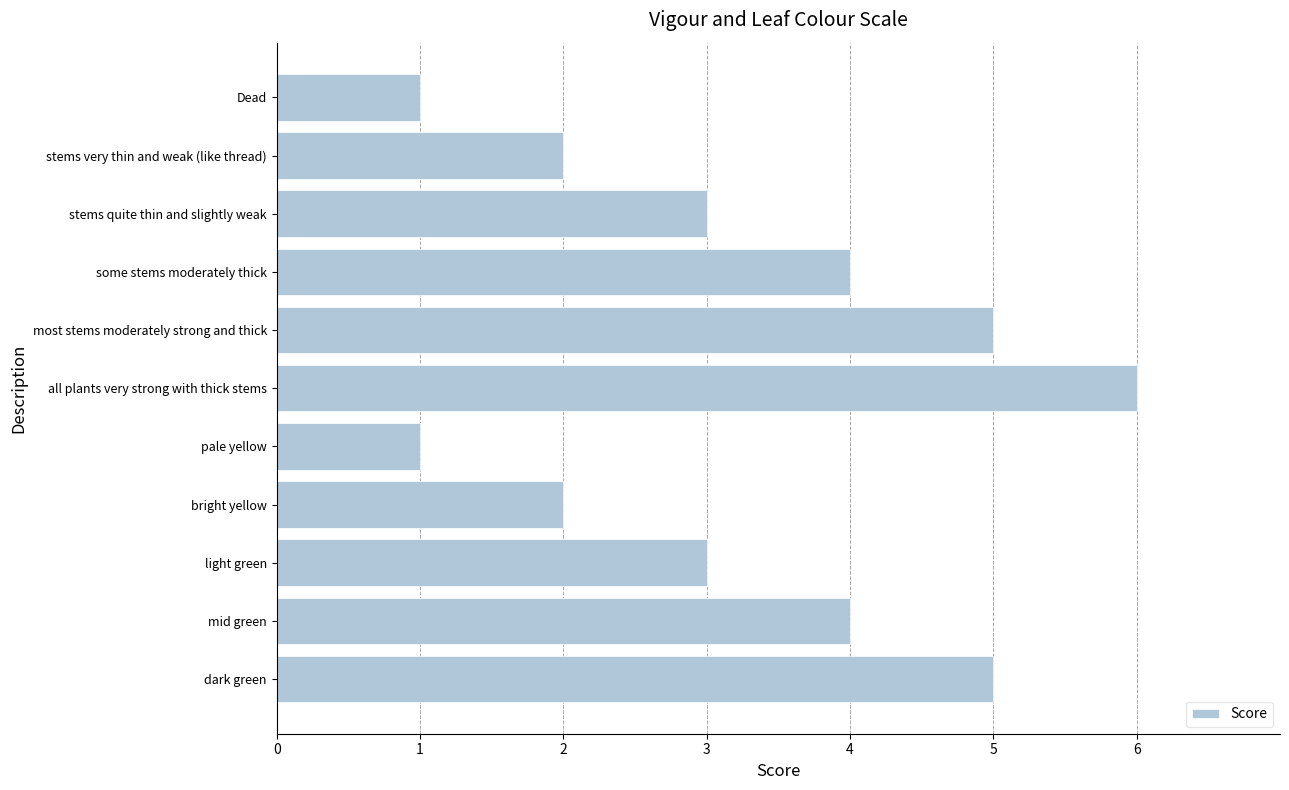

What is the average value?

3